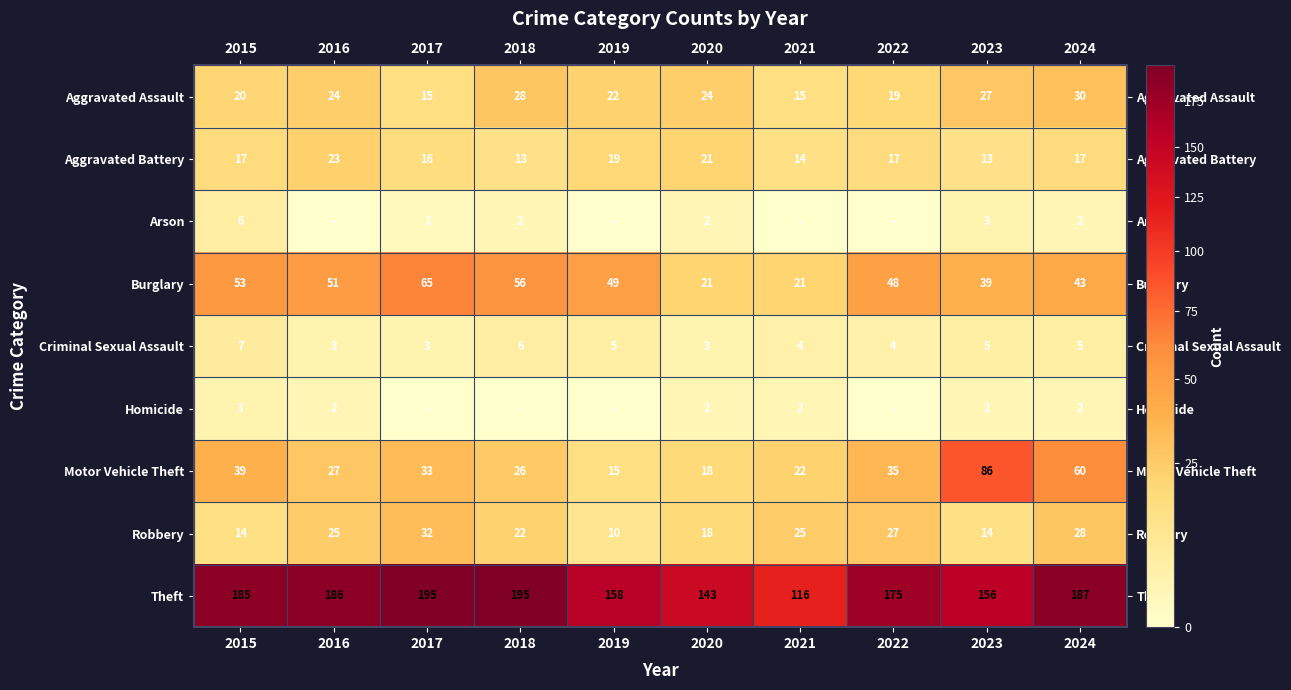

What is the difference between the highest and lowest values at 2021?

116